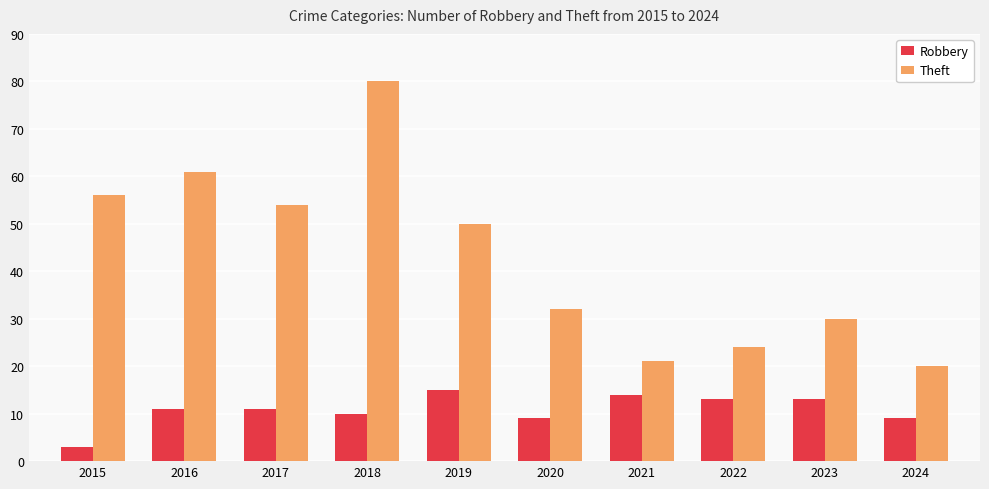

How many bars are there in total?

20